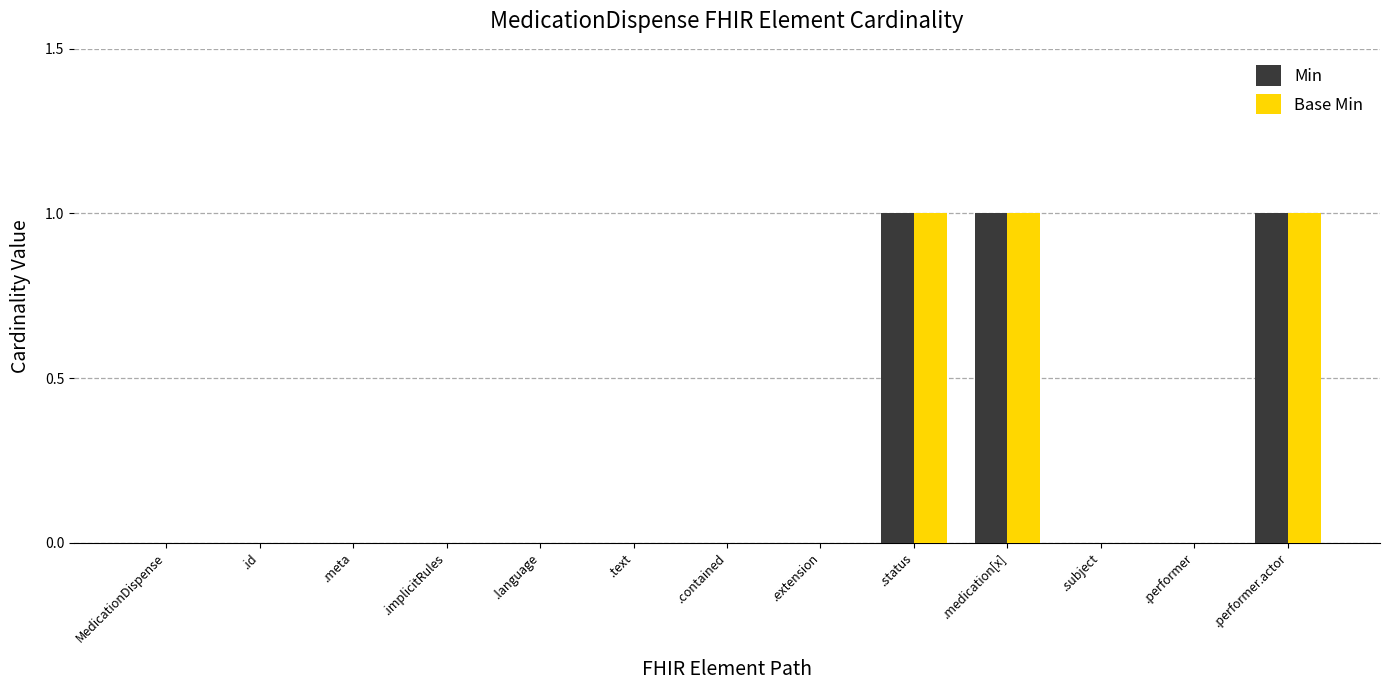

What is the sum of all Base Min values?

3